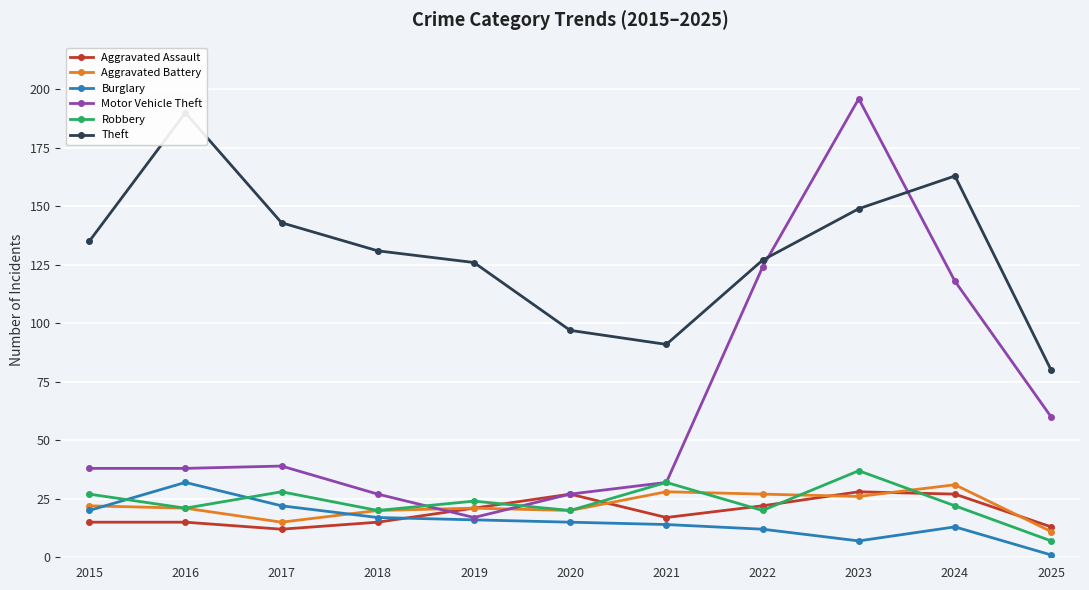

What is the greatest value displayed?

196